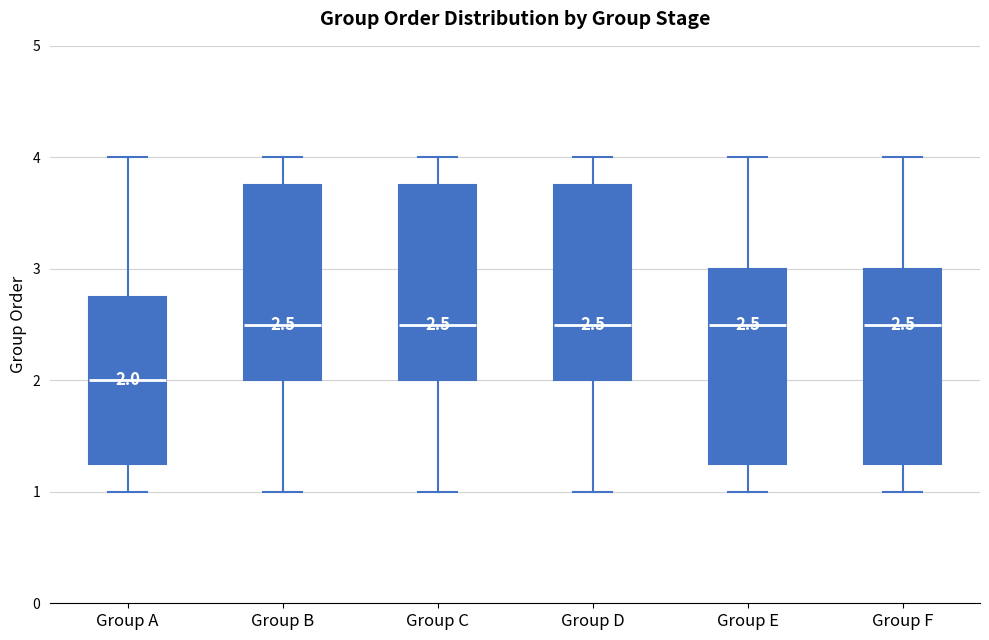

Which box has the lowest median line?

Group A